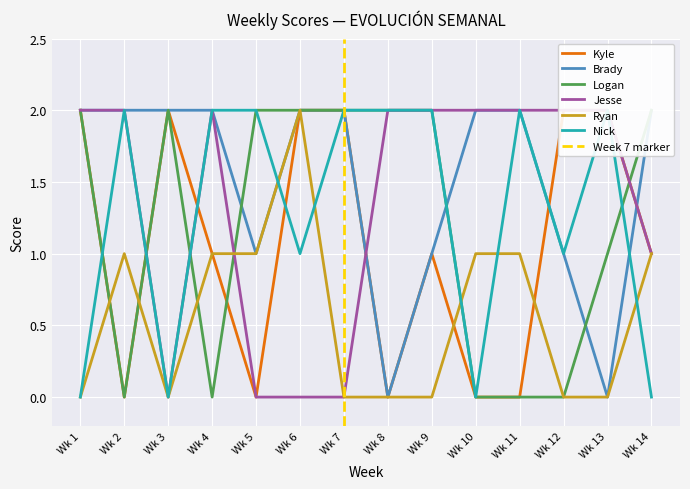

How many lines are shown in the chart?

6